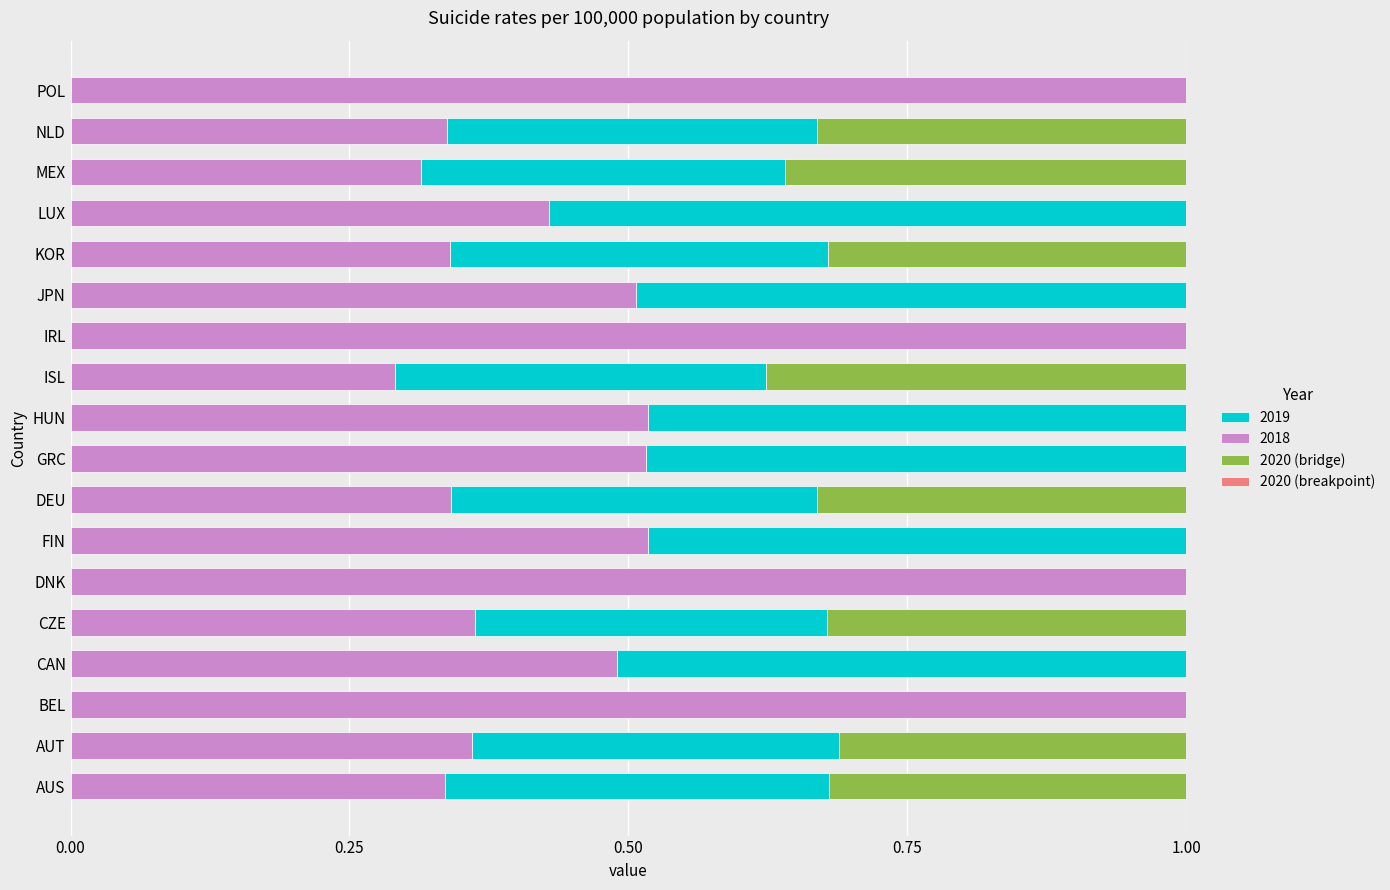

The 2018 series shows 1.0 at POL. True or false?

True